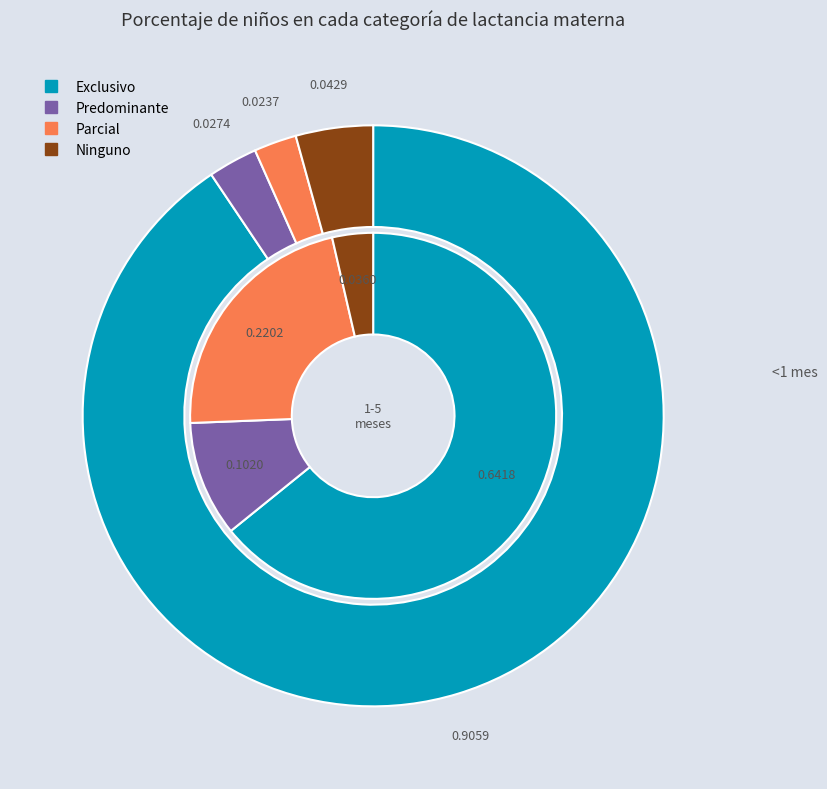

What percentage is NOT represented by Parcial?

97.6%